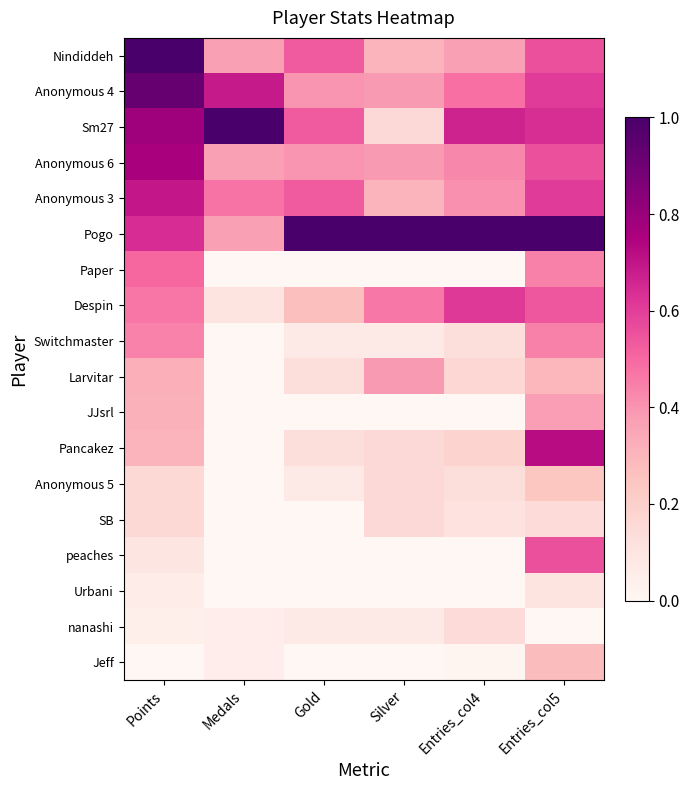

Reading right to left, list all the values displayed in this chart.

Nindiddeh: Entries_col5=0.6	Entries_col4=0.4	Silver=0.3	Gold=0.5	Medals=0.4	Points=1.0
Anonymous 4: Entries_col5=0.6	Entries_col4=0.5	Silver=0.4	Gold=0.4	Medals=0.7	Points=0.9
Sm27: Entries_col5=0.6	Entries_col4=0.7	Silver=0.2	Gold=0.5	Medals=1.0	Points=0.8
Anonymous 6: Entries_col5=0.6	Entries_col4=0.4	Silver=0.4	Gold=0.4	Medals=0.4	Points=0.8
Anonymous 3: Entries_col5=0.6	Entries_col4=0.4	Silver=0.3	Gold=0.5	Medals=0.5	Points=0.7
Pogo: Entries_col5=1.0	Entries_col4=1.0	Silver=1.0	Gold=1.0	Medals=0.4	Points=0.6
Paper: Entries_col5=0.4	Entries_col4=0.0	Silver=0.0	Gold=0.0	Medals=0.0	Points=0.5
Despin: Entries_col5=0.5	Entries_col4=0.6	Silver=0.5	Gold=0.3	Medals=0.1	Points=0.5
Switchmaster: Entries_col5=0.4	Entries_col4=0.1	Silver=0.1	Gold=0.1	Medals=0.0	Points=0.4
Larvitar: Entries_col5=0.3	Entries_col4=0.2	Silver=0.4	Gold=0.1	Medals=0.0	Points=0.3
JJsrl: Entries_col5=0.4	Entries_col4=0.0	Silver=0.0	Gold=0.0	Medals=0.0	Points=0.3
Pancakez: Entries_col5=0.7	Entries_col4=0.2	Silver=0.2	Gold=0.1	Medals=0.0	Points=0.3
Anonymous 5: Entries_col5=0.2	Entries_col4=0.1	Silver=0.2	Gold=0.1	Medals=0.0	Points=0.2
SB: Entries_col5=0.1	Entries_col4=0.1	Silver=0.2	Gold=0.0	Medals=0.0	Points=0.2
peaches: Entries_col5=0.6	Entries_col4=0.0	Silver=0.0	Gold=0.0	Medals=0.0	Points=0.1
Urbani: Entries_col5=0.1	Entries_col4=0.0	Silver=0.0	Gold=0.0	Medals=0.0	Points=0.1
nanashi: Entries_col5=0.0	Entries_col4=0.1	Silver=0.1	Gold=0.1	Medals=0.1	Points=0.0
Jeff: Entries_col5=0.3	Entries_col4=0.0	Silver=0.0	Gold=0.0	Medals=0.1	Points=0.0